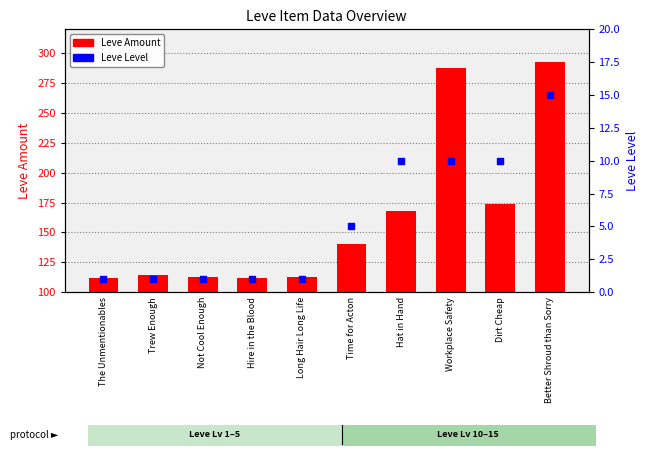

Which series has the largest total across all categories?

Leve Amount